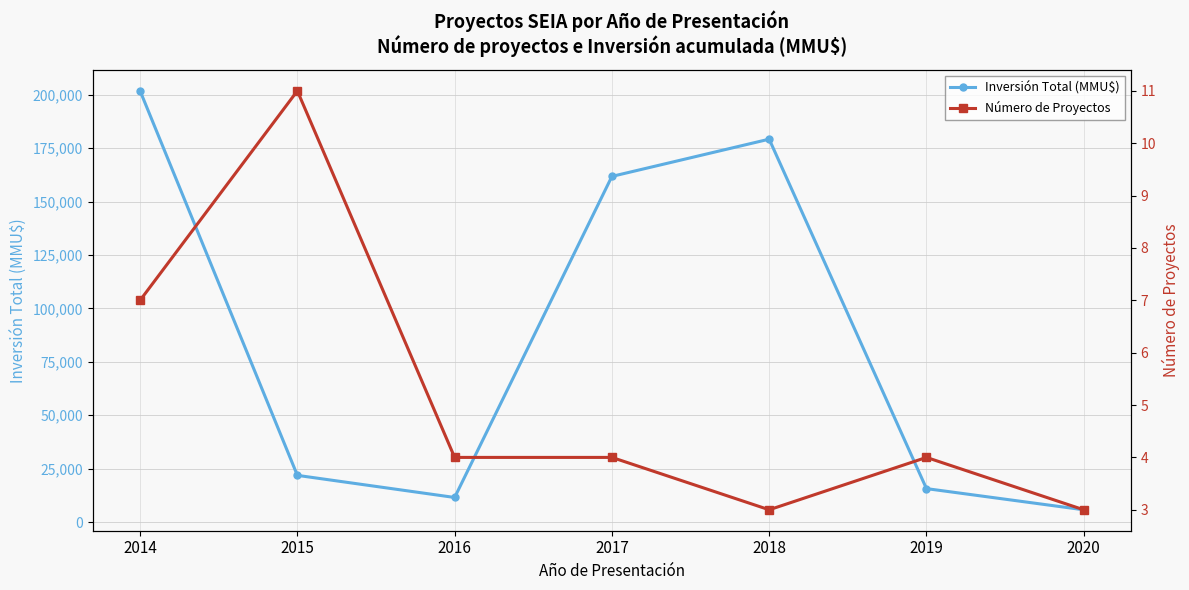

How many data points in Número de Proyectos are above 4?

2